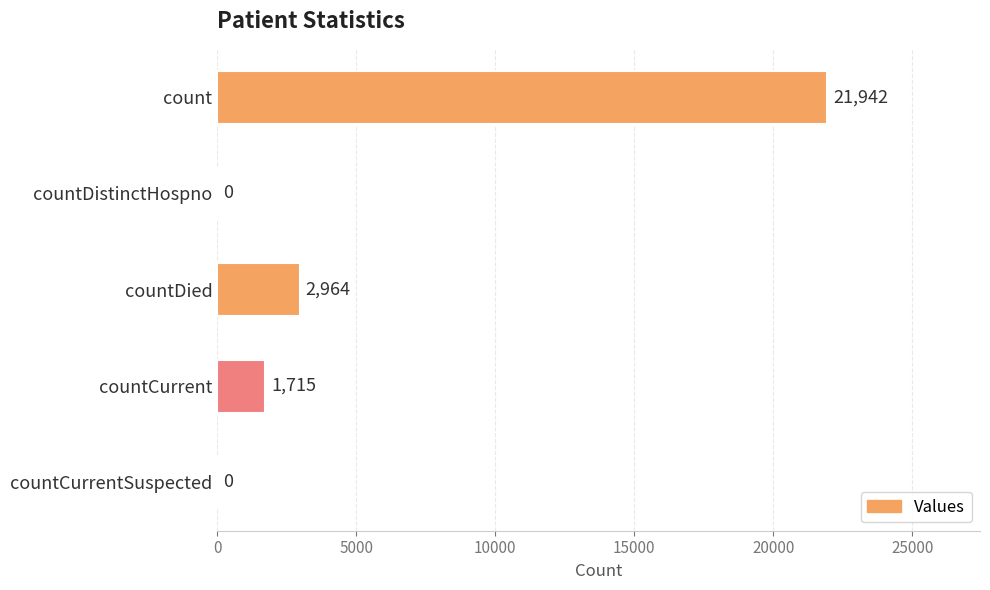

What is the maximum value shown in the chart?

21942